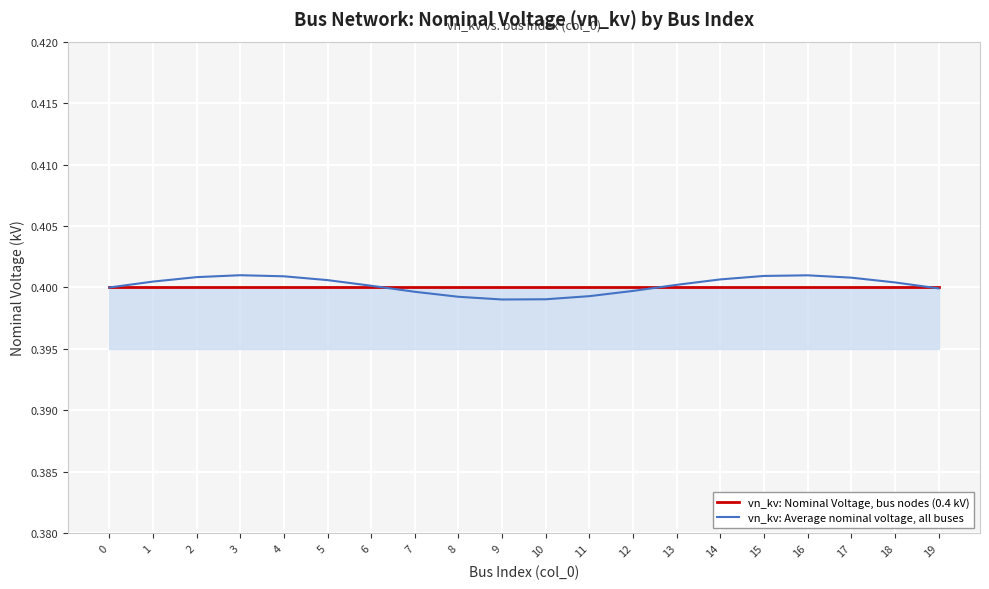

What is the sum of the vn_kv: Nominal Voltage, bus nodes (0.4 kV) values at 15 and 12?

0.8